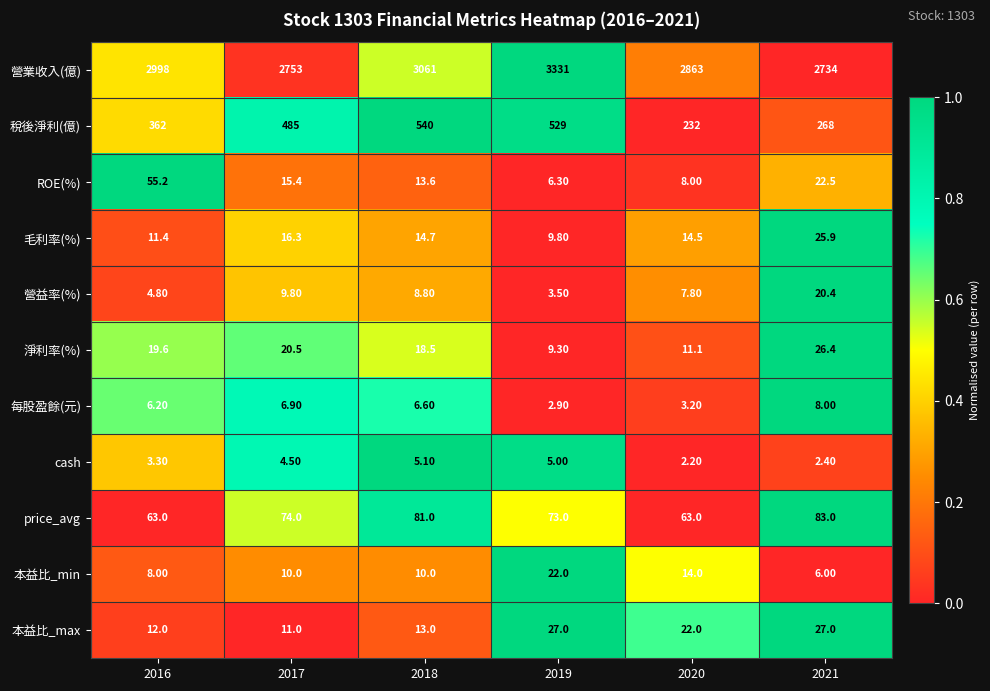

At 2020, list the series in order from largest to smallest.

營業收入(億), 稅後淨利(億), price_avg, 本益比_max, 毛利率(%), 本益比_min, 淨利率(%), ROE(%), 營益率(%), 每股盈餘(元), cash